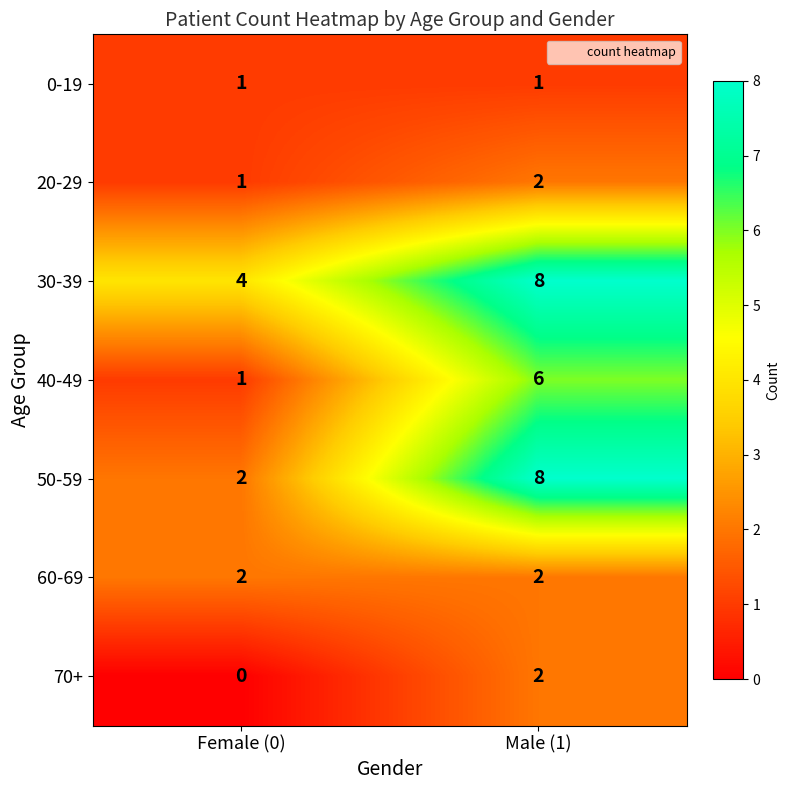

What is the sum of the 60-69 values at Female (0) and Male (1)?

4